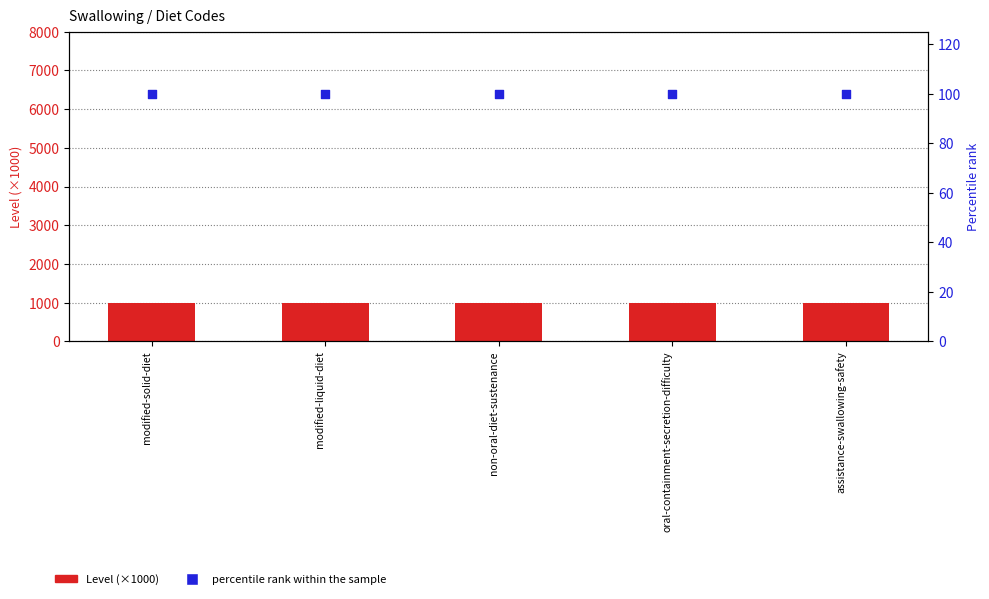

What are all the series names shown in the legend?

Level (×1000), percentile rank